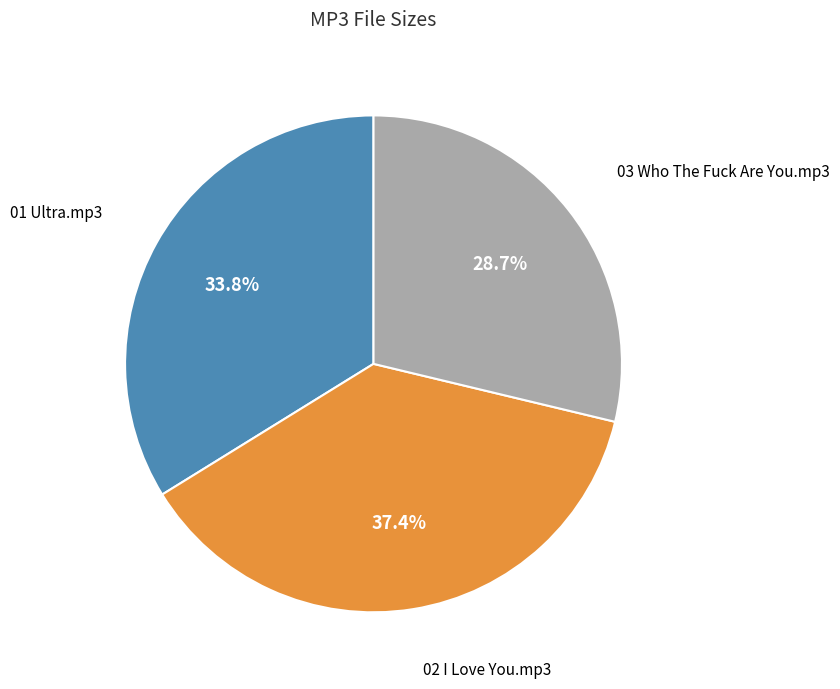

Does 02 I Love You.mp3 represent more than half of the total?

No